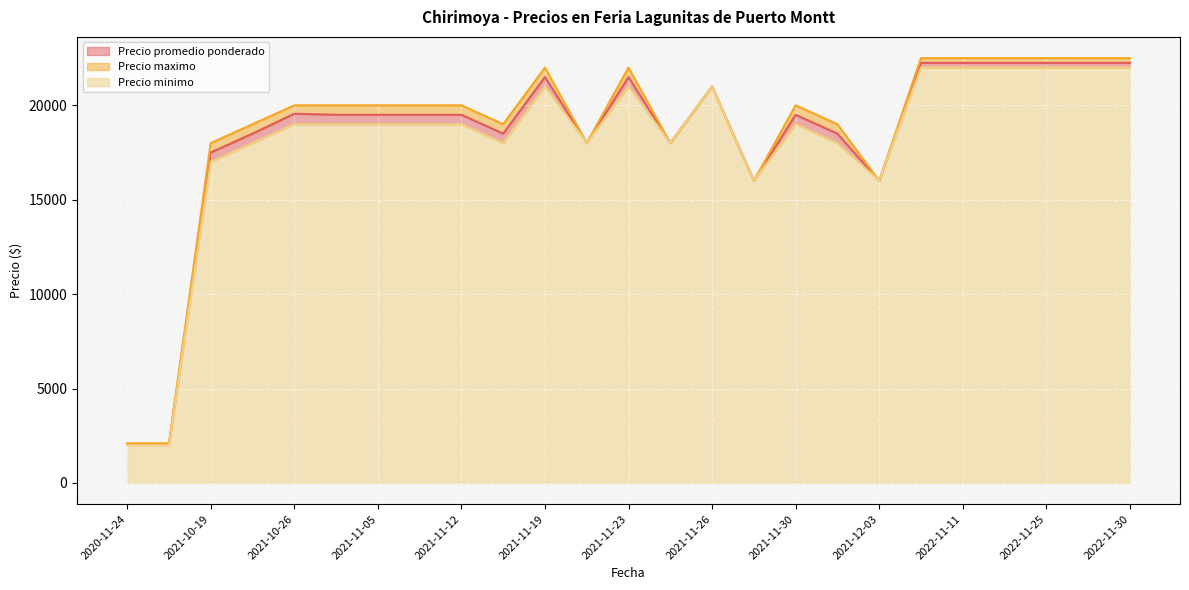

True or false: Precio minimo has more than 1 interior local peaks.

True